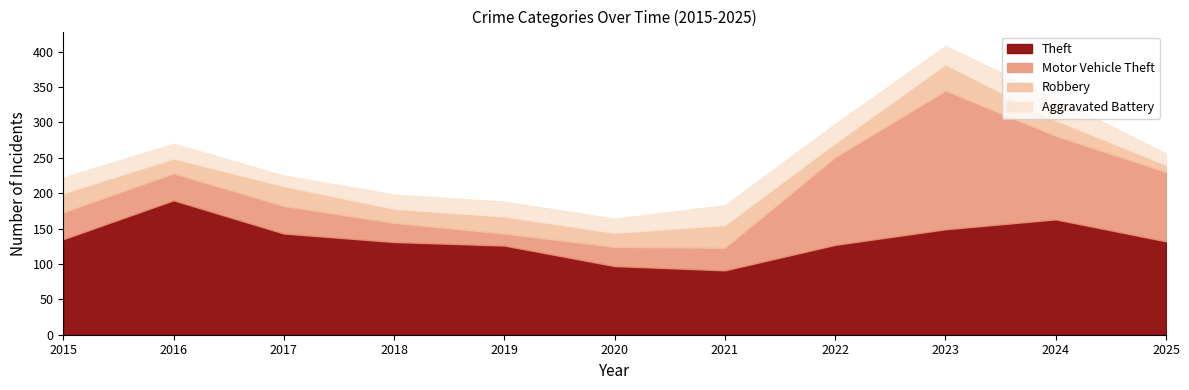

Between which two adjacent categories do Aggravated Battery and Motor Vehicle Theft first intersect?

2018 and 2019